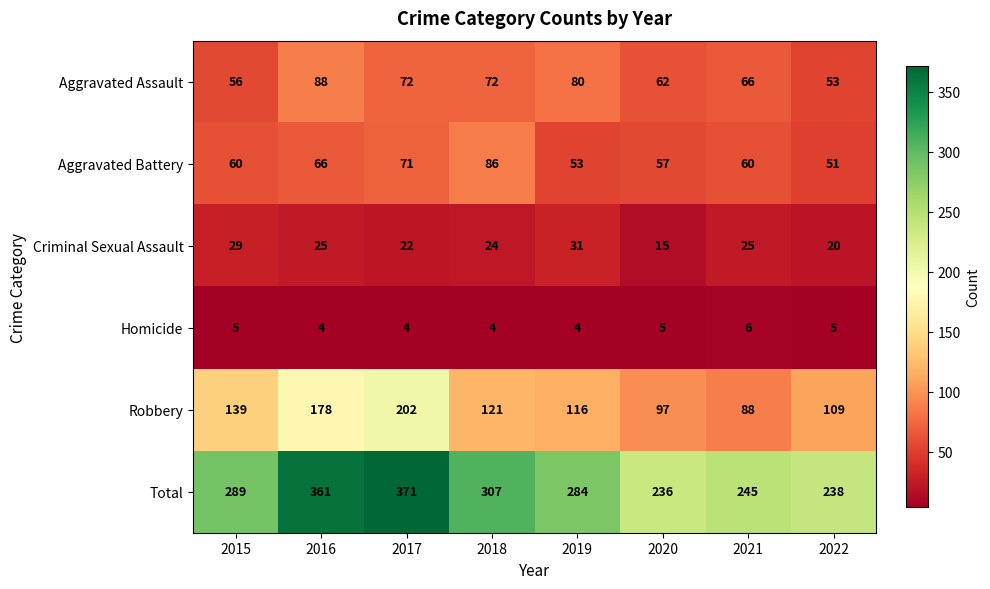

Count the number of data series in this chart.

6